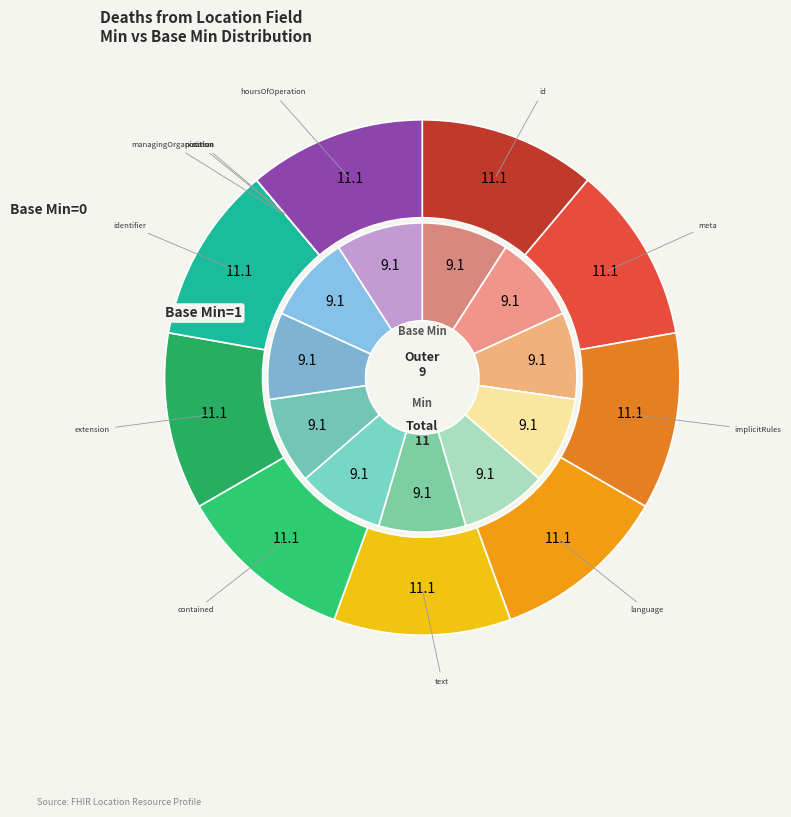

The Location.position slice represents 9% of the pie. True or false?

True